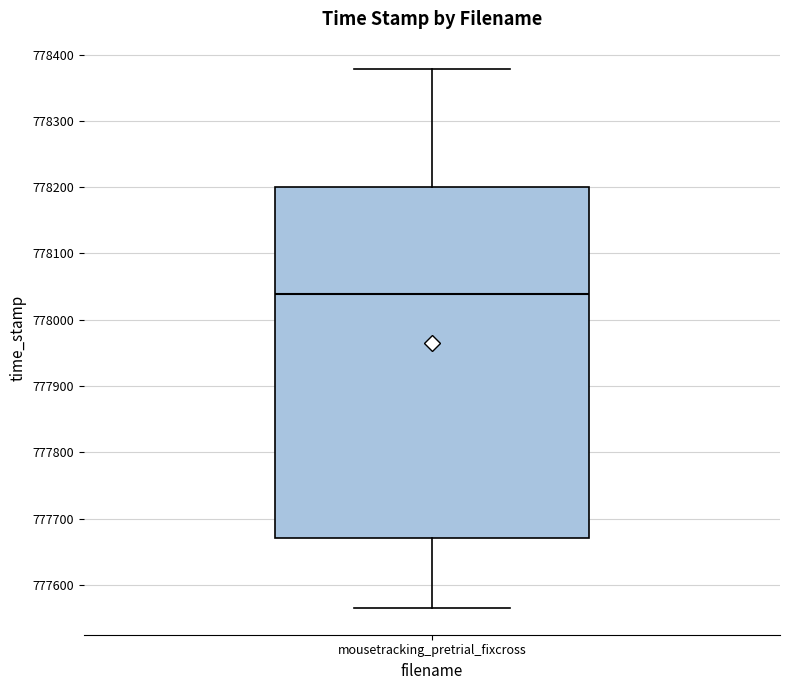

Where is the upper edge of the box for mousetracking_pretrial_fixcross on the y-axis? The values are not printed on the chart, so give them approximately, as read against the axis.

778200